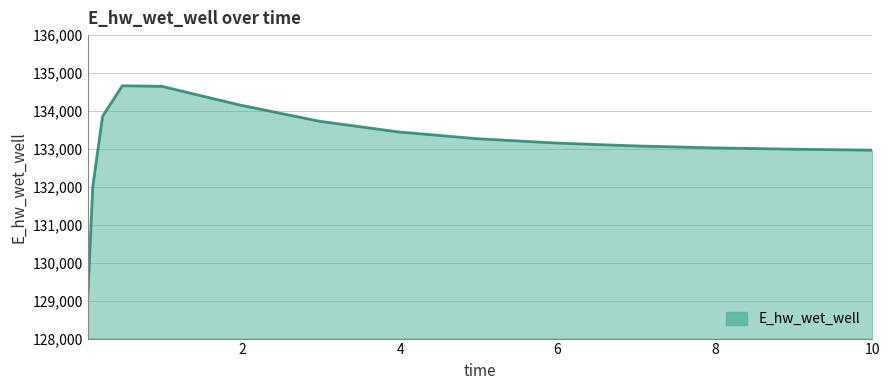

What is the smallest value displayed?

129083.7